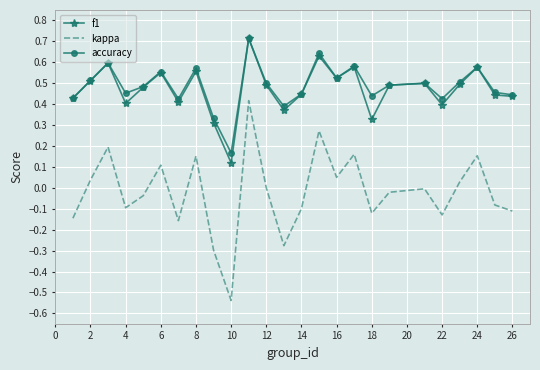

How many f1 values are between 0 and 1?

25